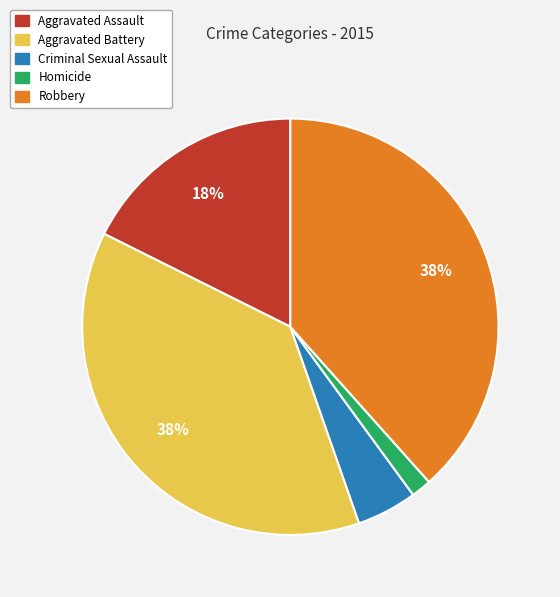

True or false: Aggravated Assault accounts for 18% of the total.

True